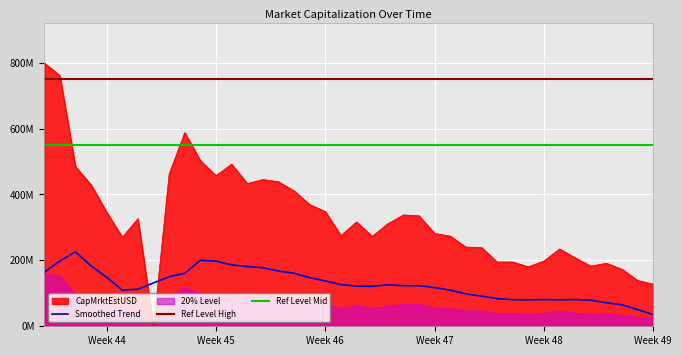

At which label does the data first exceed 316910344?

Week 44